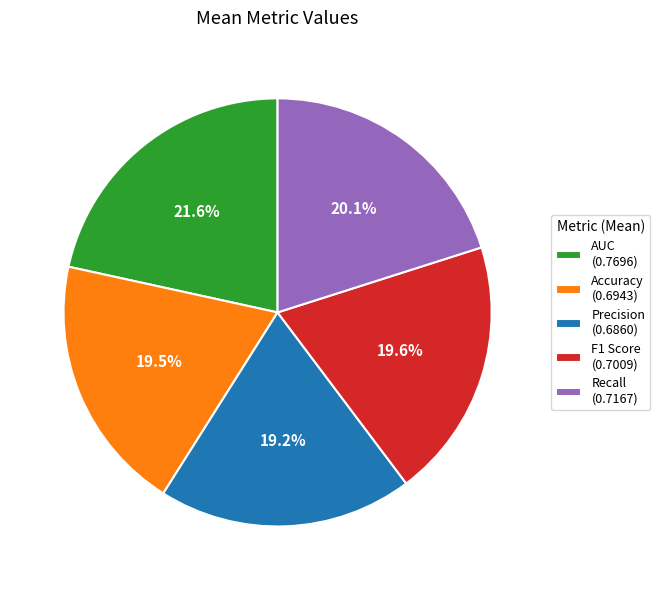

What portion of the pie excludes Precision?

80.8%